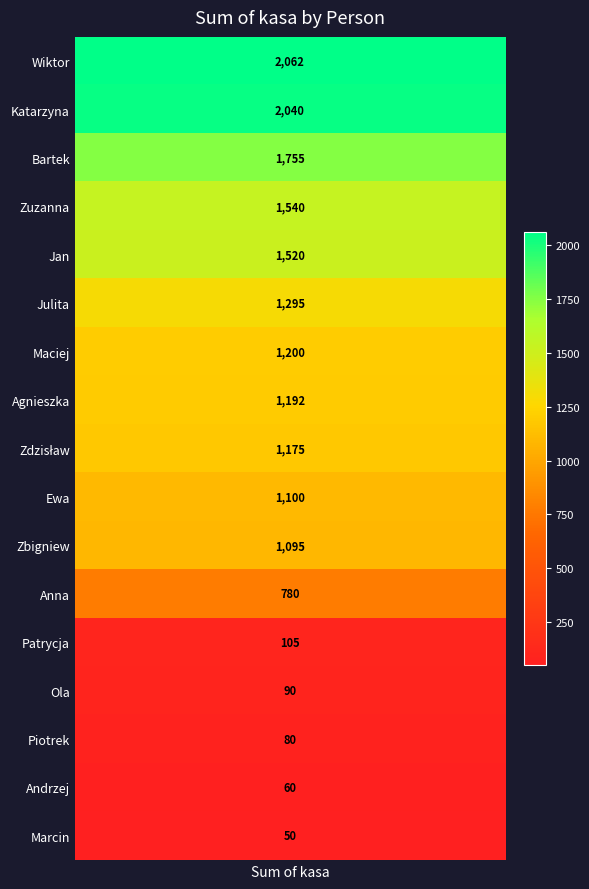

Reading right to left, what are all the values shown in this chart?

50.0	60.0	80.0	90.0	105.0	780.0	1095.0	1100.0	1175.0	1192.5	1200.0	1295.0	1520.0	1540.0	1755.0	2040.0	2062.5